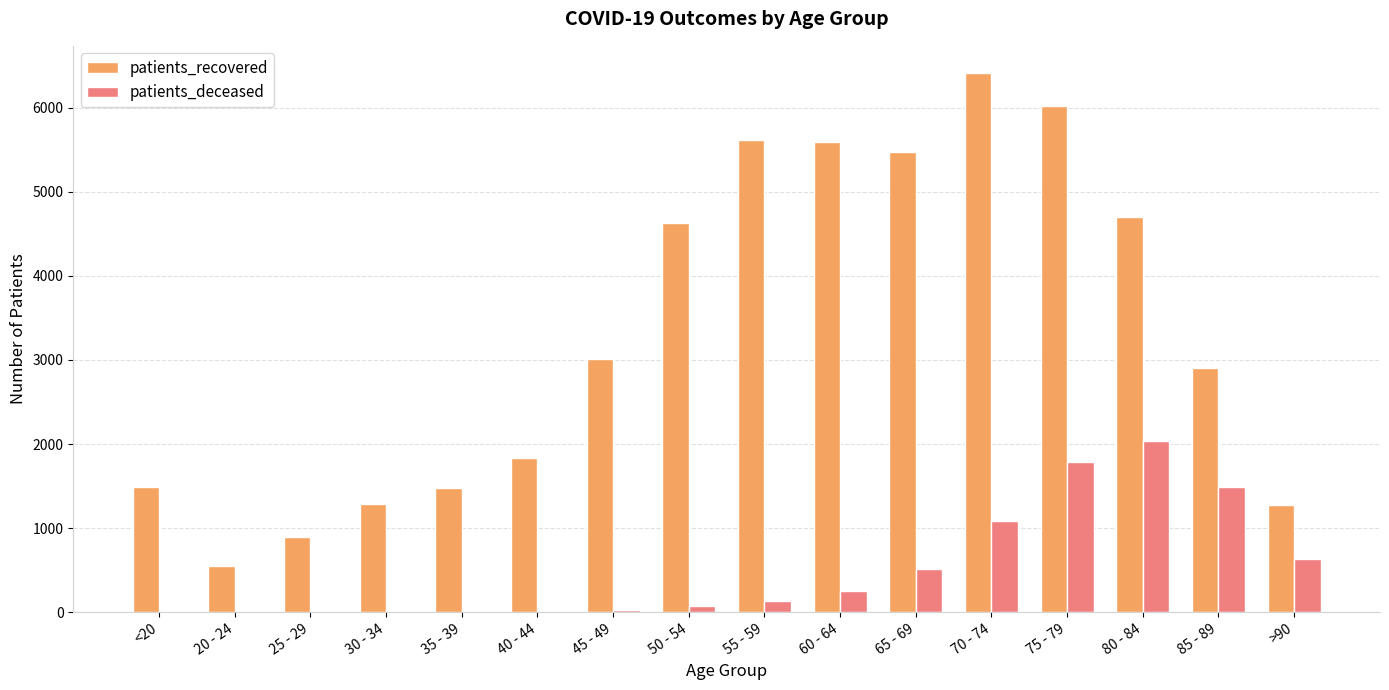

The value of patients_recovered at 80 - 84 is 4700. True or false?

True